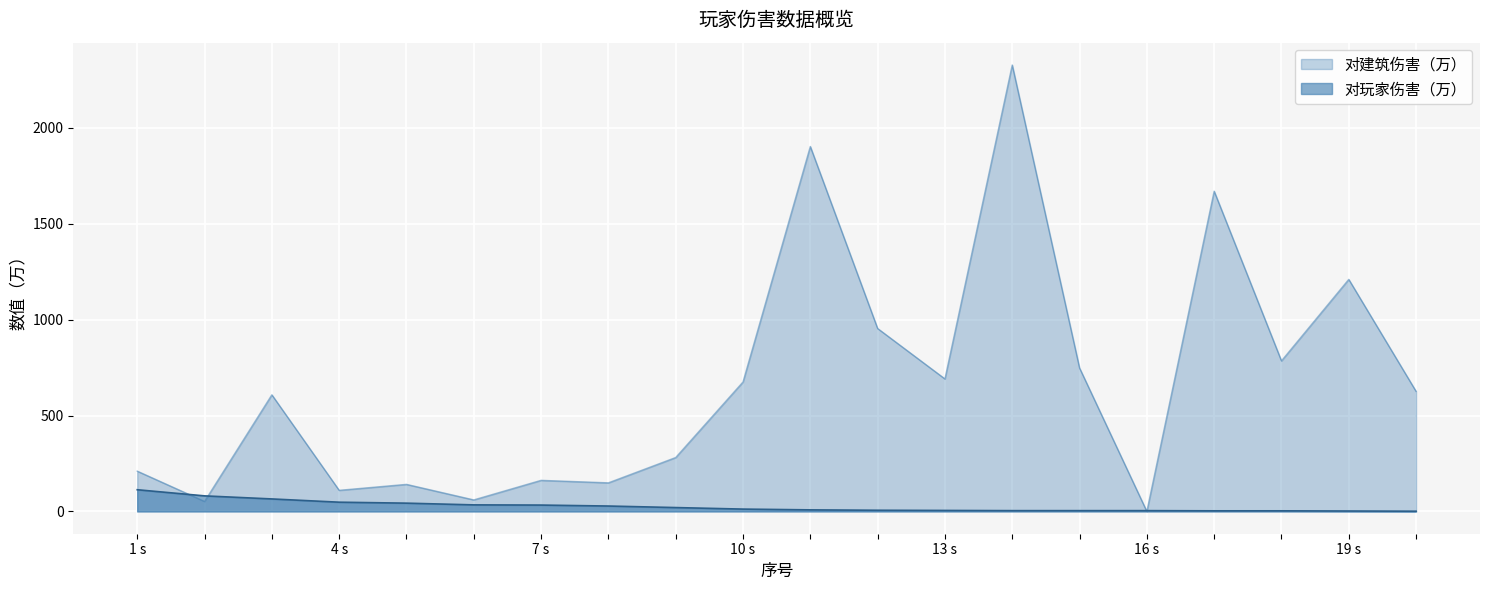

How many interior local valleys does the 对建筑伤害（万） series have?

7